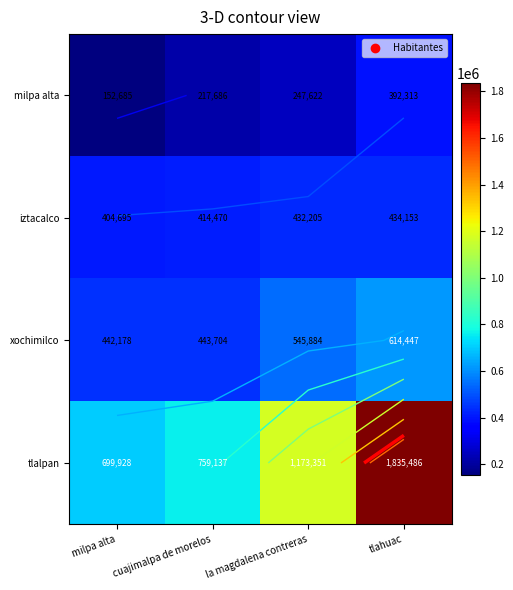

Which series has the largest total across all categories?

tlalpan